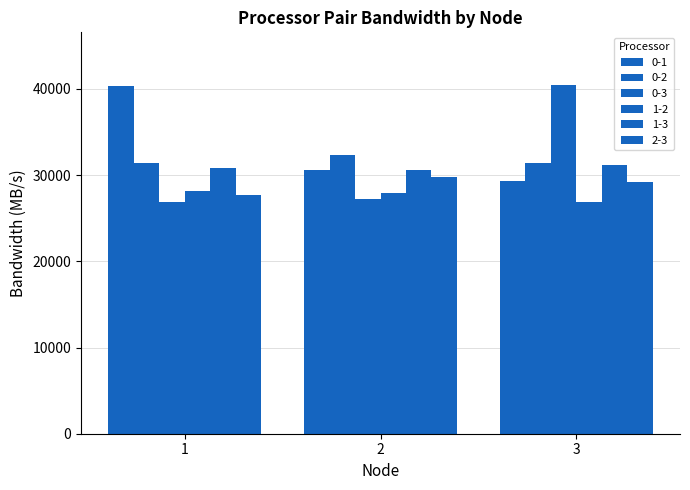

Which series has the largest total across all categories?

0-1